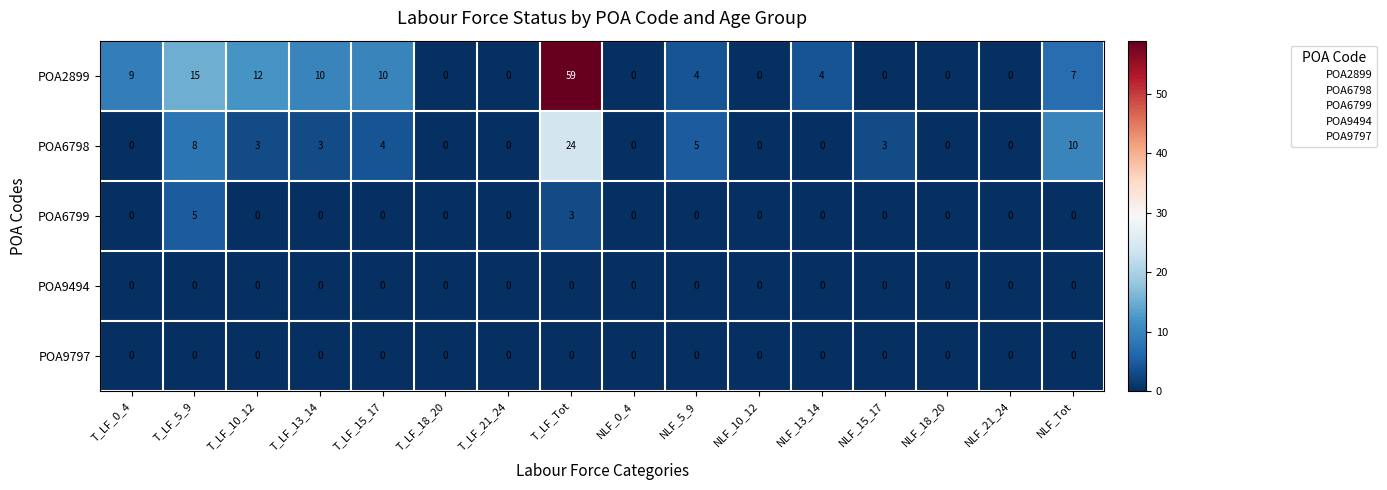

What is the total value across all series at T_LF_0_4?

9